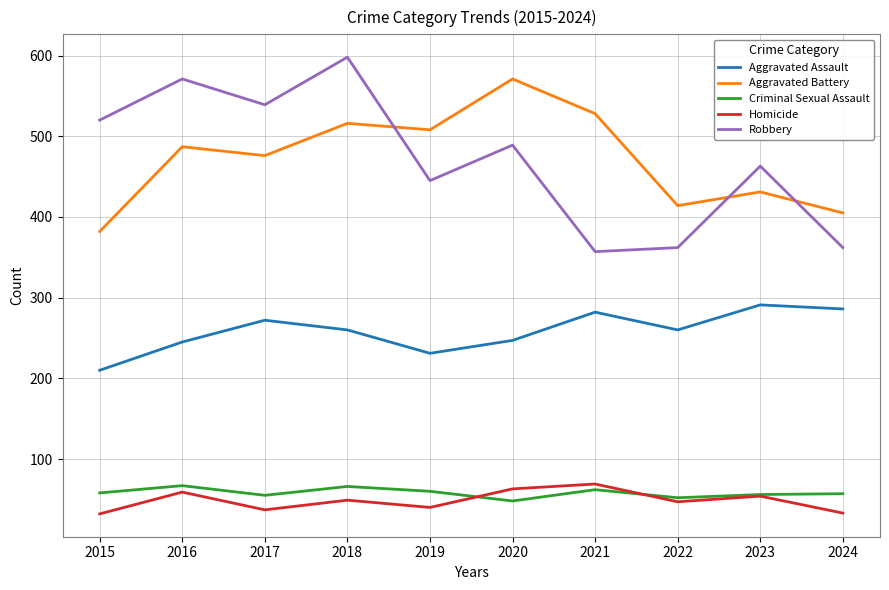

True or false: Criminal Sexual Assault has a value of 87 at 2017.

False